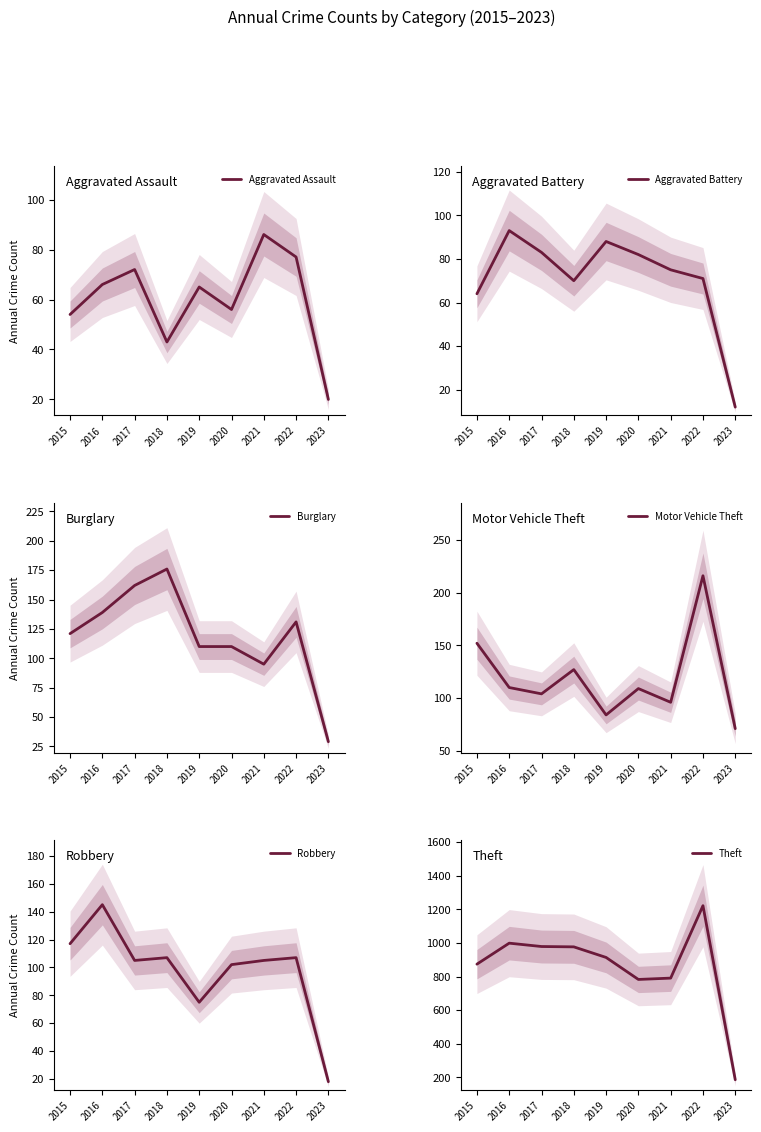

Where is Burglary nearest to the value 102?

2021